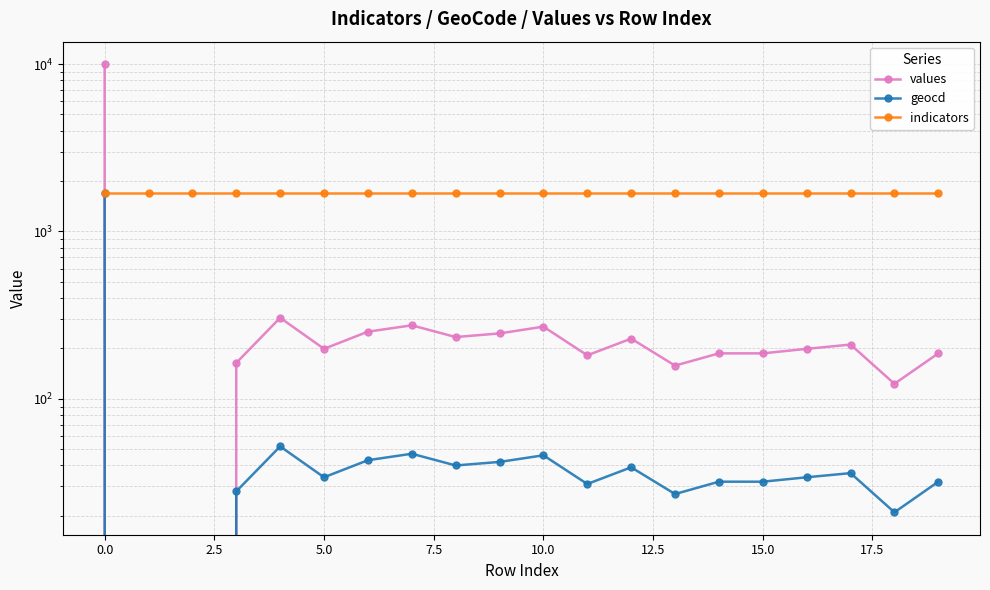

Is it true that geocd equals 17 at 13?

False